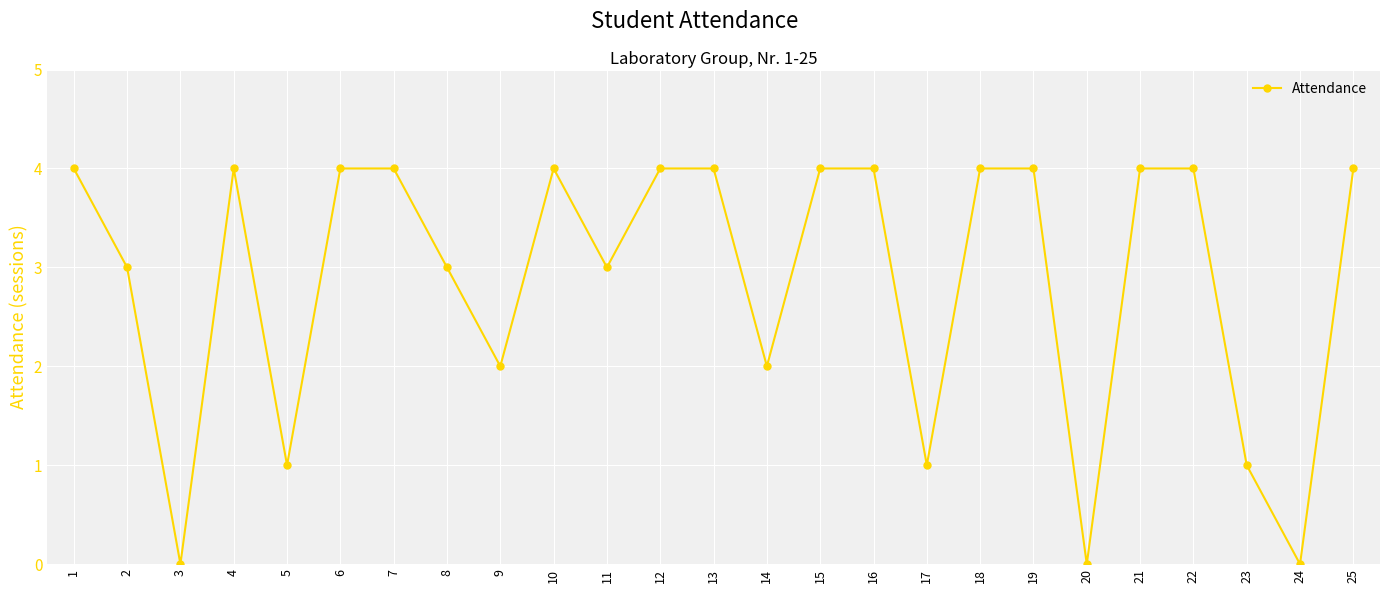

Count the values in the range 2 to 4.

19